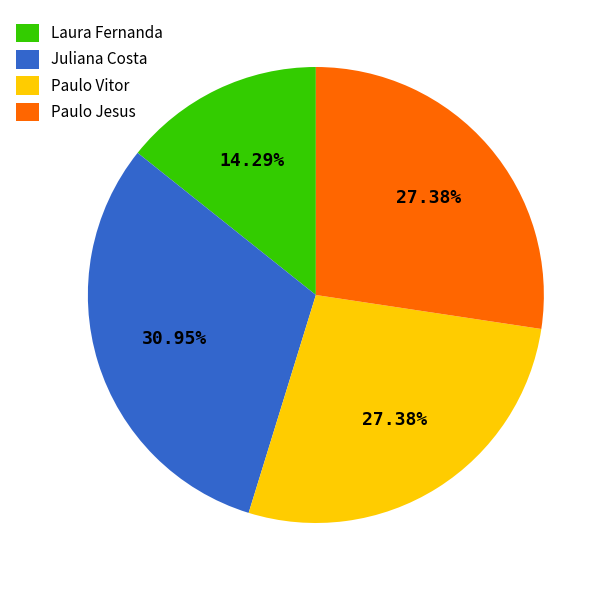

To the nearest percent, what percentage of the pie is Laura Fernanda?

14%